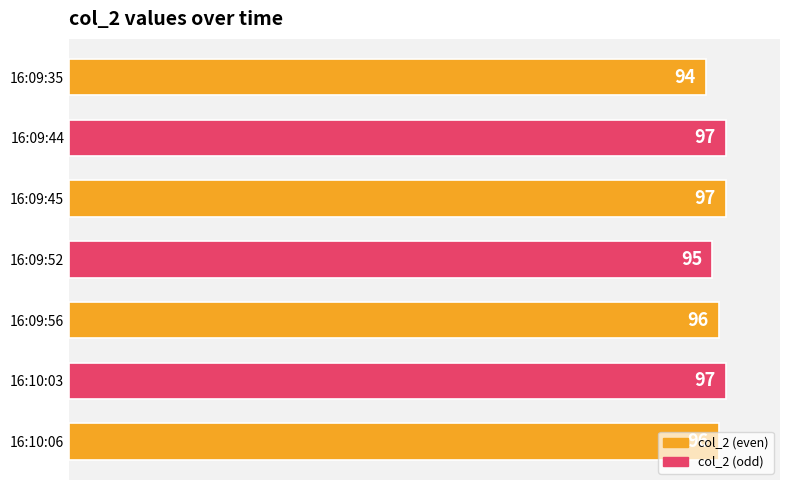

Count the number of categories in the chart.

7